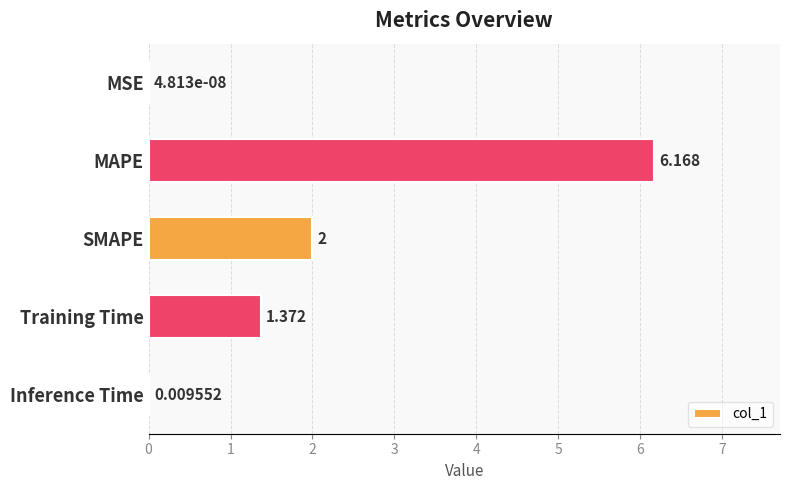

Which label corresponds to the largest value in the chart?

MAPE